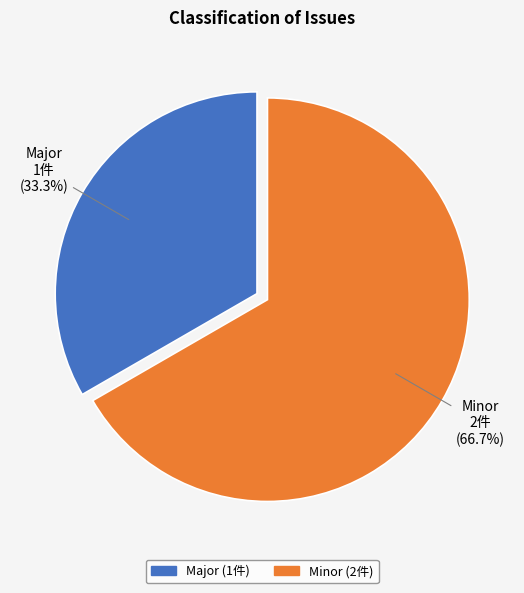

Which slice is the smallest?

Major